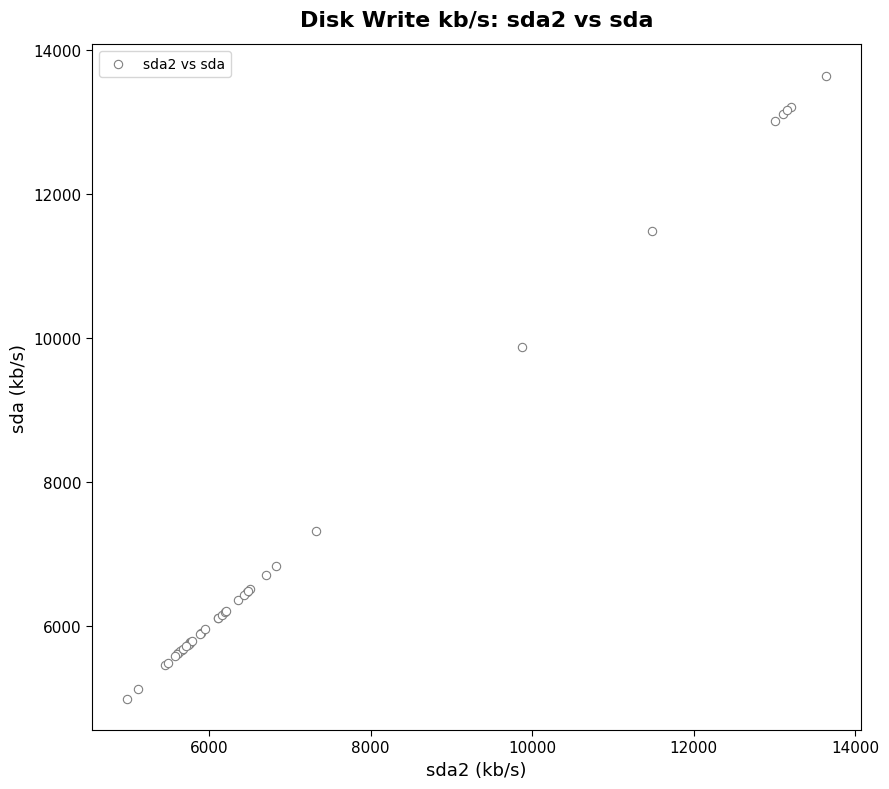

What Y value in the scatter plot is closest to 9311?

9874.4